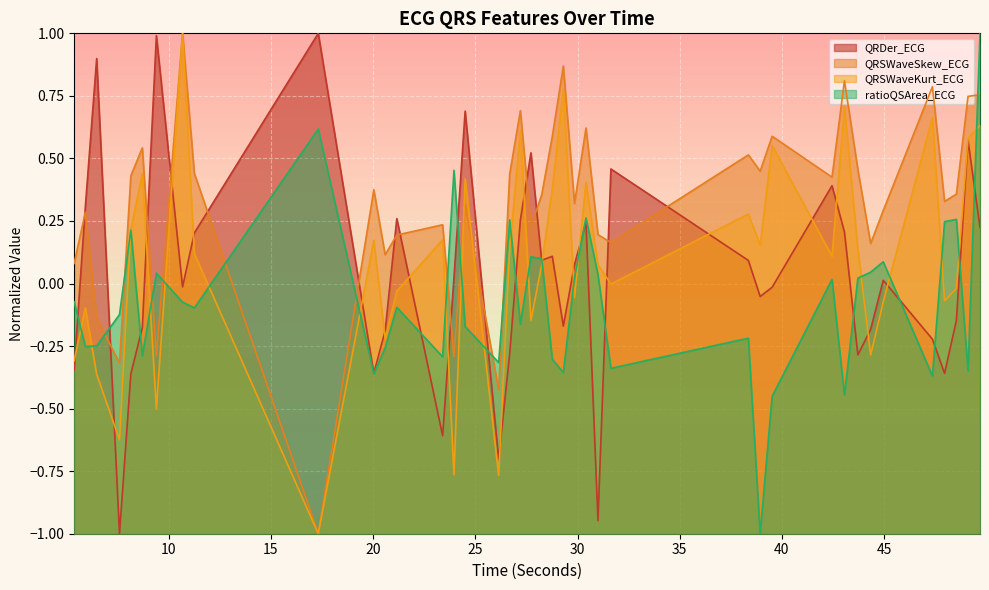

Which series changed the most between 5.9140625 and 26.140625?

QRDer_ECG